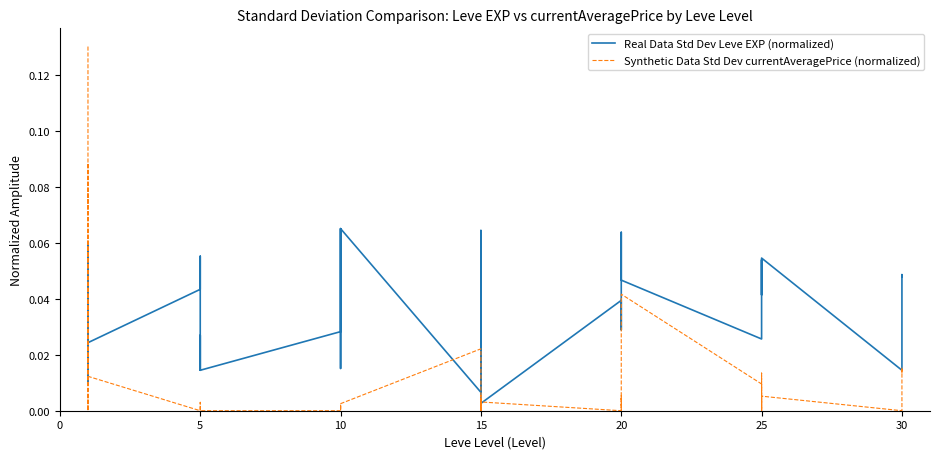

Reading right to left, list all the values displayed in this chart.

Real Data Std Dev Leve EXP (normalized): 0.0	0.0	0.0	0.0	0.1	0.0	0.1	0.0	0.0	0.0	0.0	0.1	0.0	0.0	0.0	0.0	0.0	0.1	0.1	0.0	0.1	0.0	0.1	0.0	0.1	0.0	0.0	0.0	0.0	0.0	0.0	0.0	0.1	0.0	0.0	0.1	0.0	0.0	0.1	0.0
Synthetic Data Std Dev currentAveragePrice (normalized): 0.0	0.0	0.0	0.0	0.0	0.0	0.0	0.0	0.0	0.0	0.0	0.0	0.0	0.0	0.0	0.0	0.0	0.0	0.0	0.0	0.0	0.0	0.0	0.0	0.0	0.0	0.0	0.0	0.0	0.0	0.0	0.0	0.0	0.0	0.0	0.1	0.0	0.0	0.0	0.1